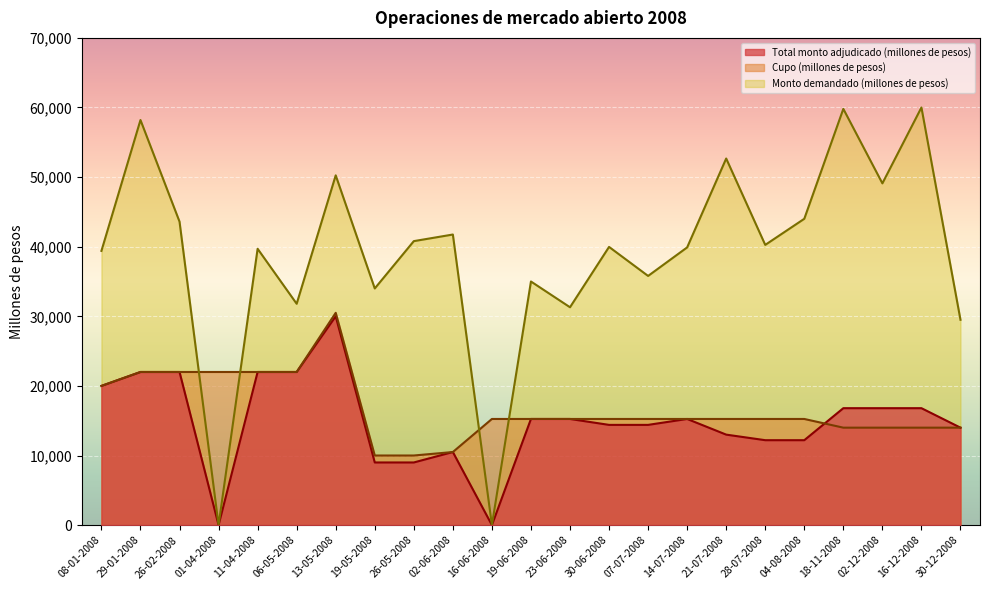

What is the label of the 11th point from the left?

16-06-2008